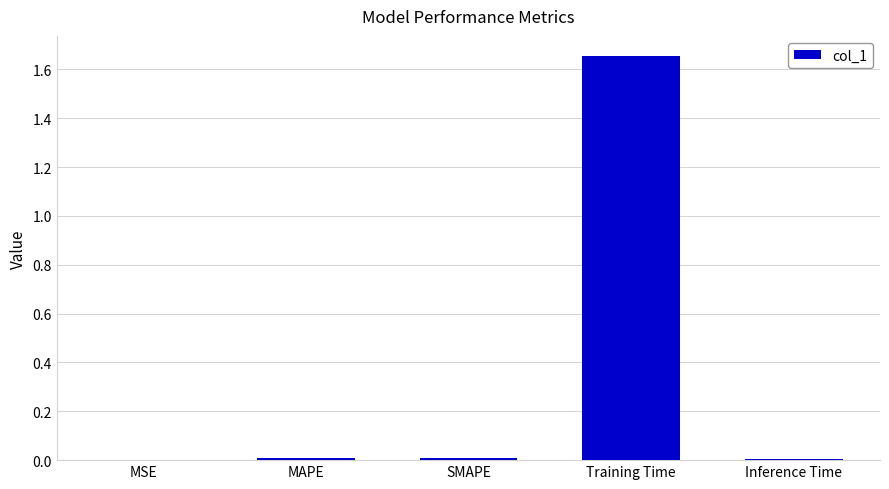

Which has a higher value, Training Time or MAPE?

Training Time